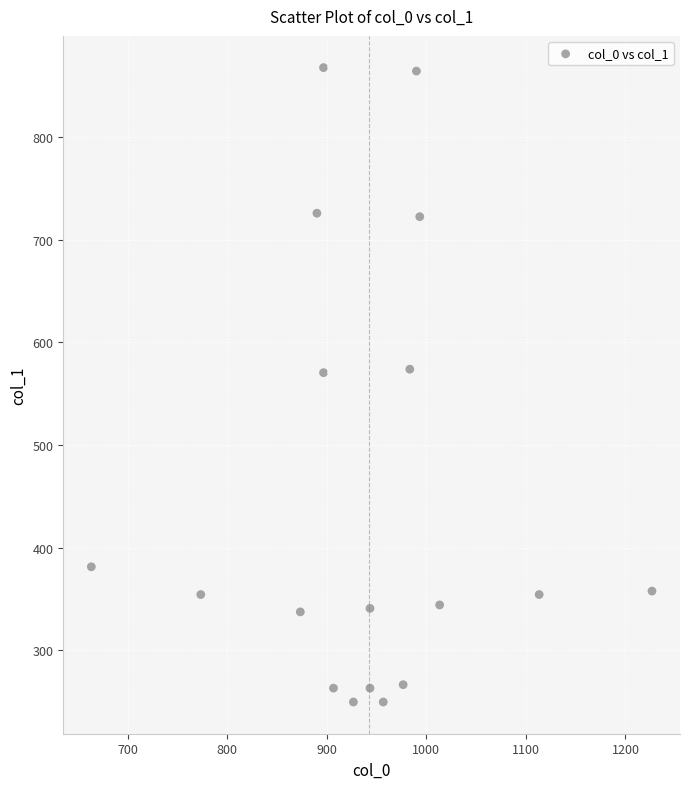

What is the range of X values (max minus min)?

563.3